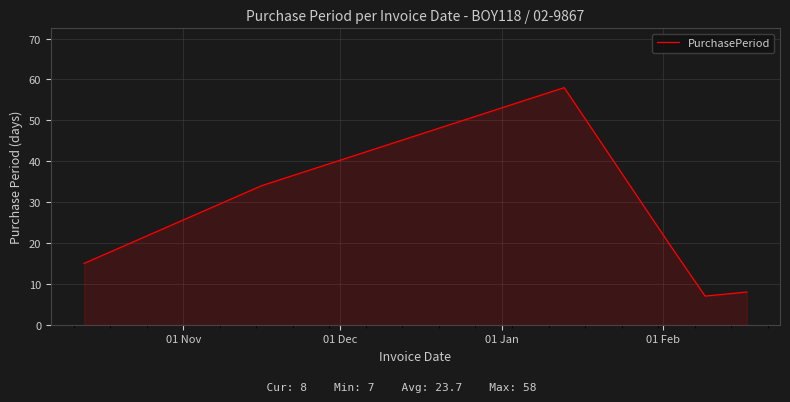

How many series are shown in this chart?

1